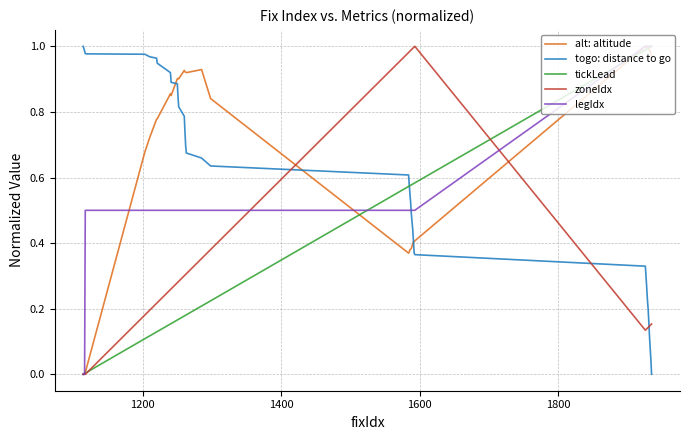

True or false: tickLead has more than 1 points higher than both neighbors.

False